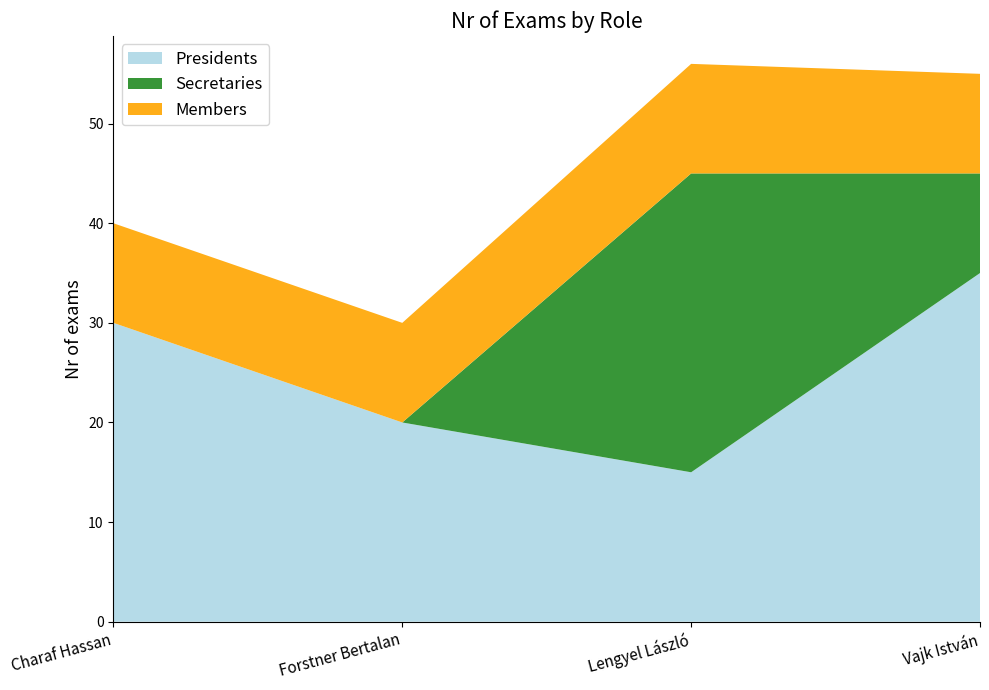

Reading right to left, transcribe all the data shown in this chart.

Presidents: Vajk István=35	Lengyel László=15	Forstner Bertalan=20	Charaf Hassan=30
Secretaries: Vajk István=10	Lengyel László=30	Forstner Bertalan=0	Charaf Hassan=0
Members: Vajk István=10	Lengyel László=11	Forstner Bertalan=10	Charaf Hassan=10